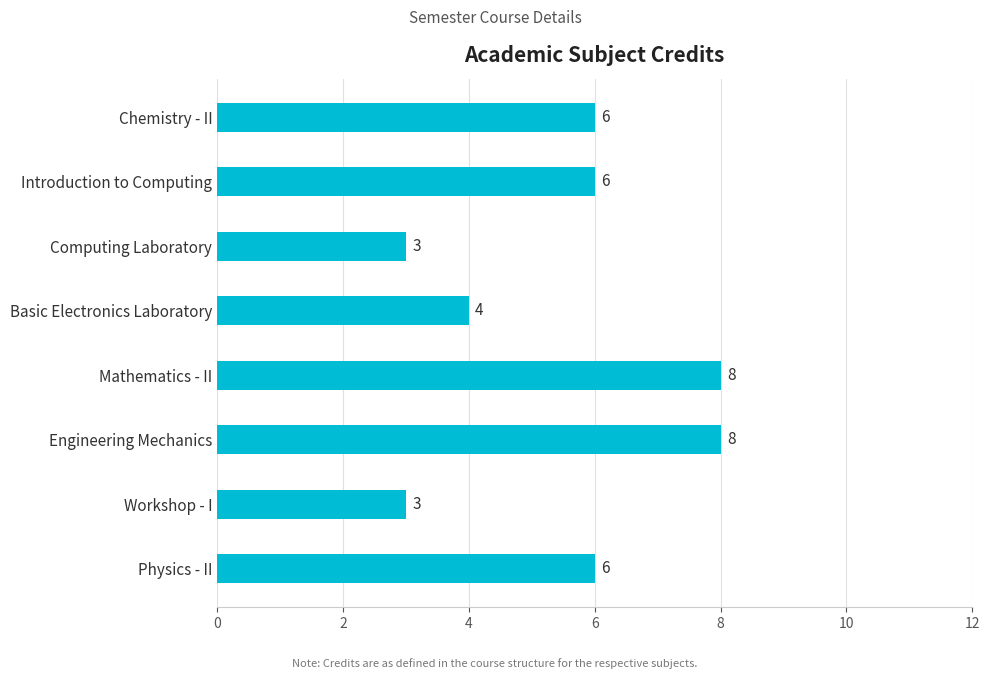

What is the change in value from Introduction to Computing to Mathematics - II?

+2